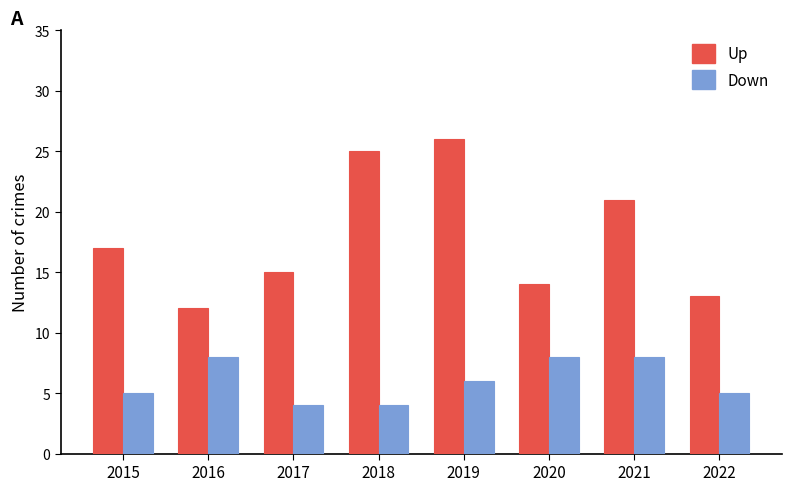

Which series has the largest range (max minus min)?

Up